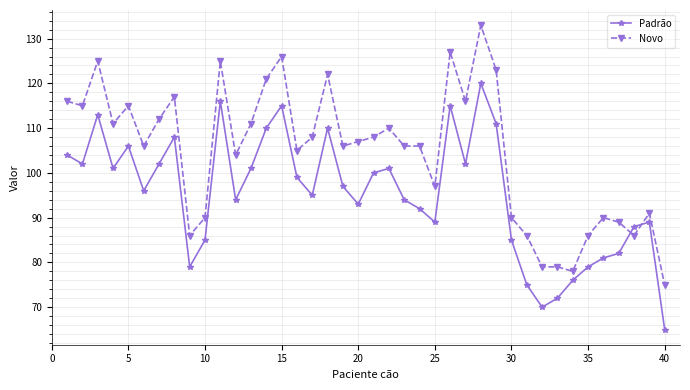

What is the highest value of the Novo series?

133